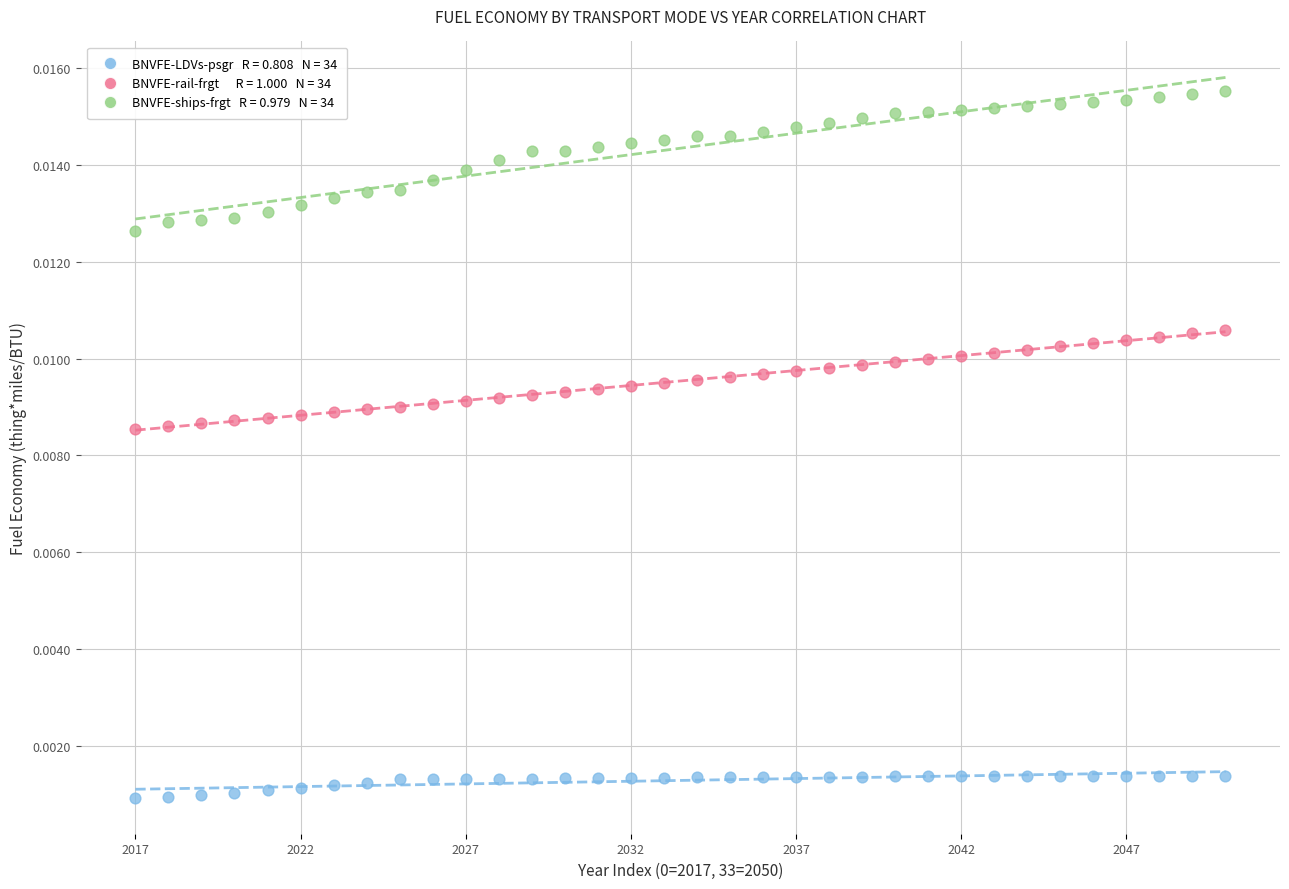

Count the number of points in this scatter plot.

102